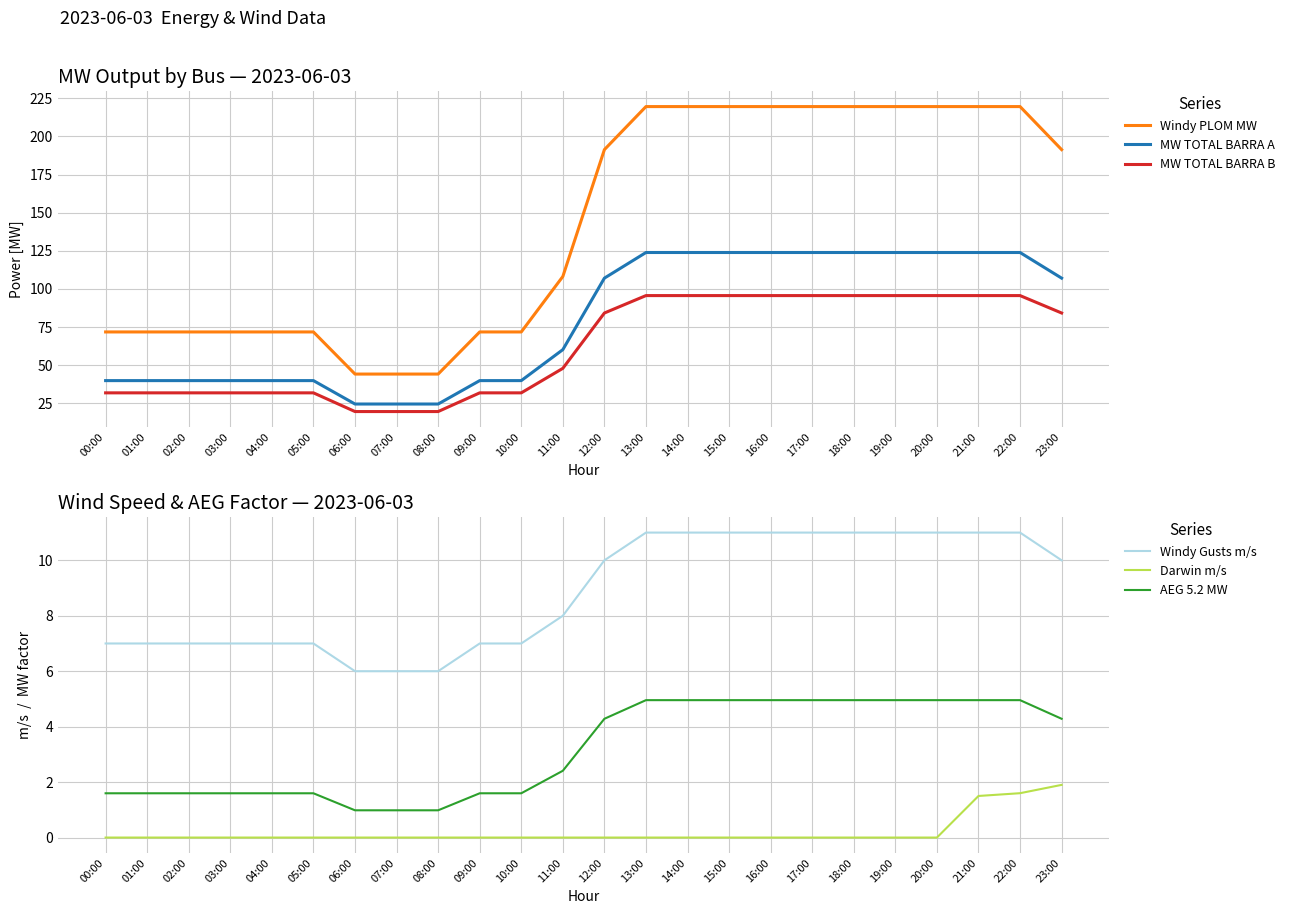

Which label corresponds to the largest value in the chart?

13:00